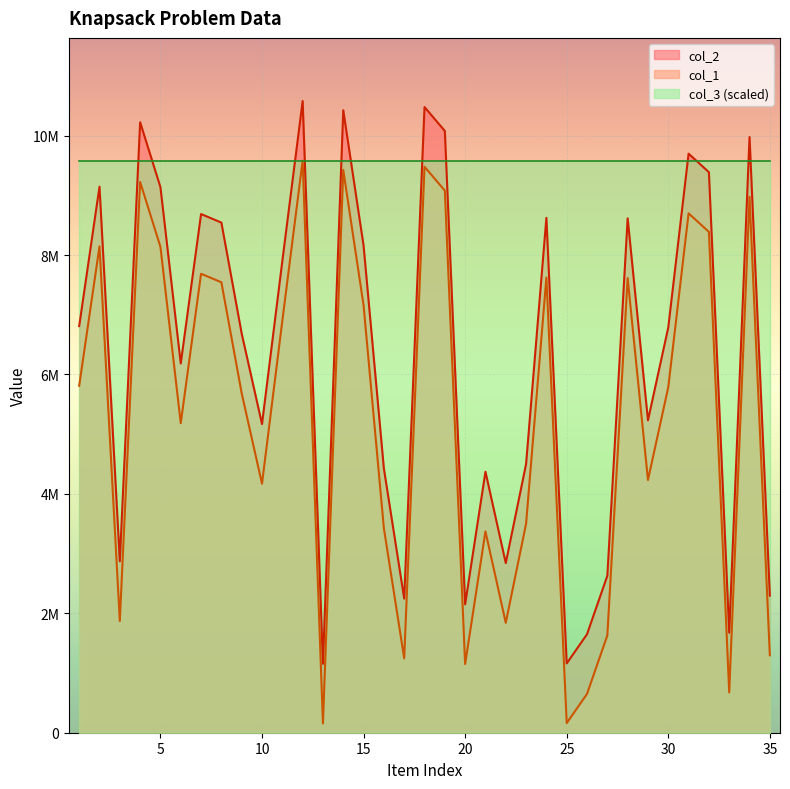

True or false: col_2 and col_1 intersect in this chart.

False